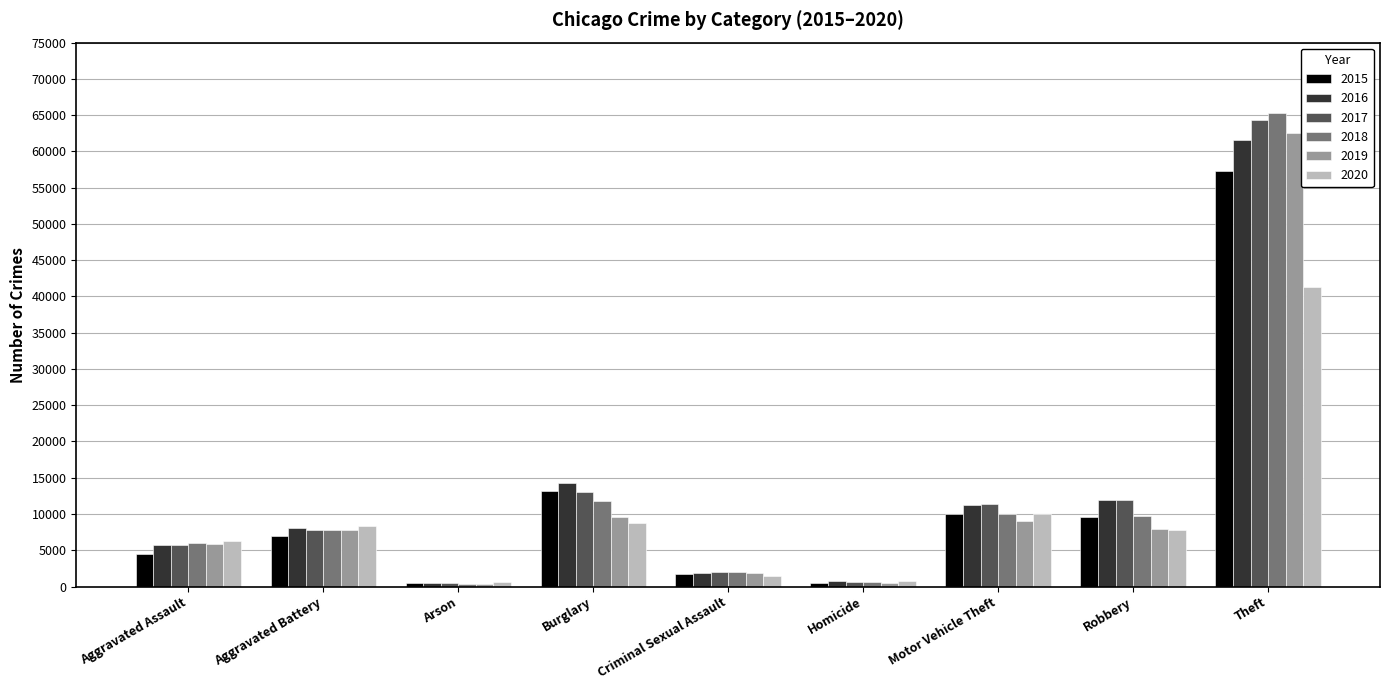

How many data points does each series have?

9